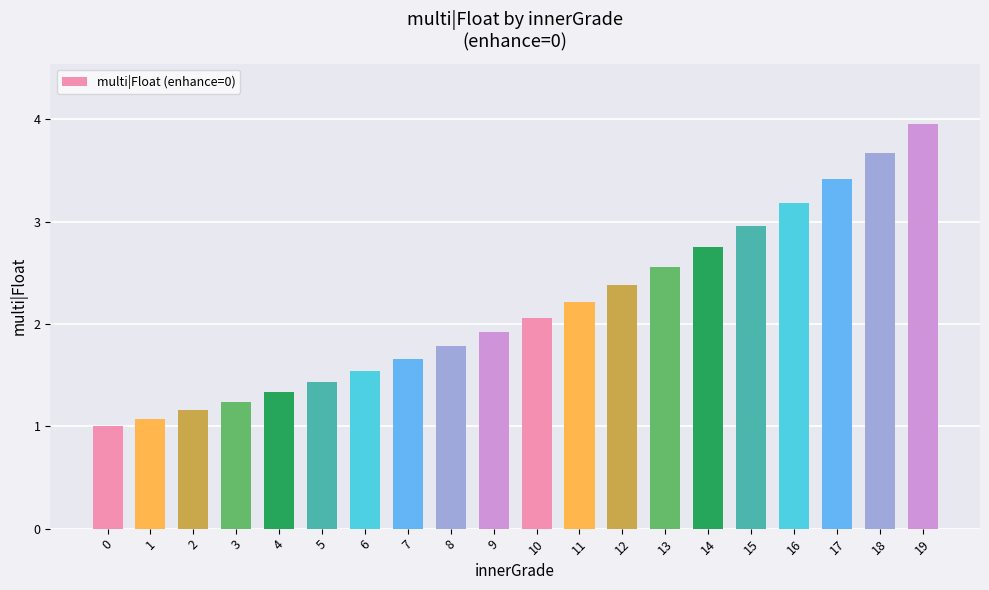

What is the difference between the maximum and minimum values?

3.0